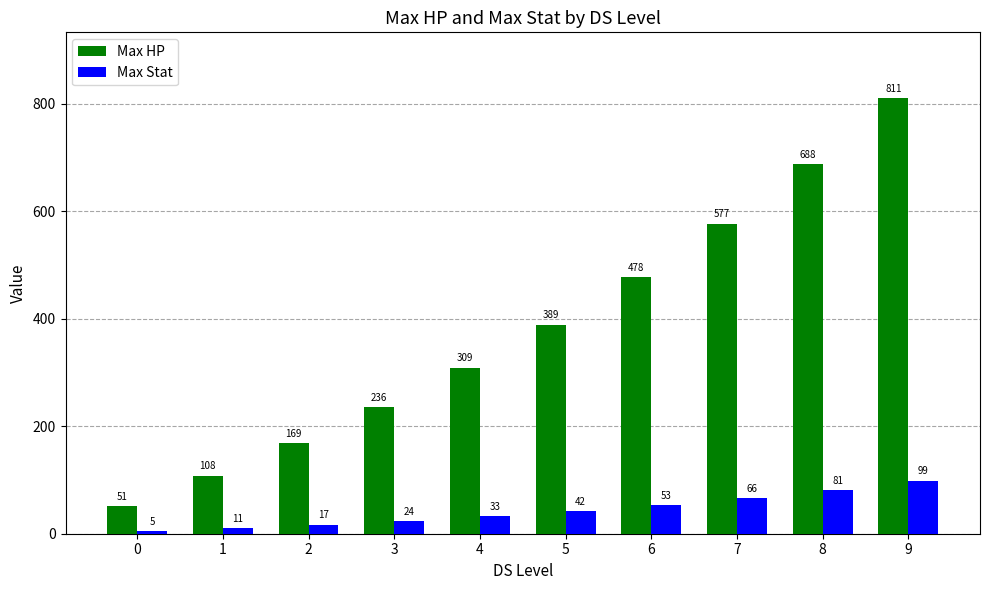

What is the average value of the Max Stat series?

43